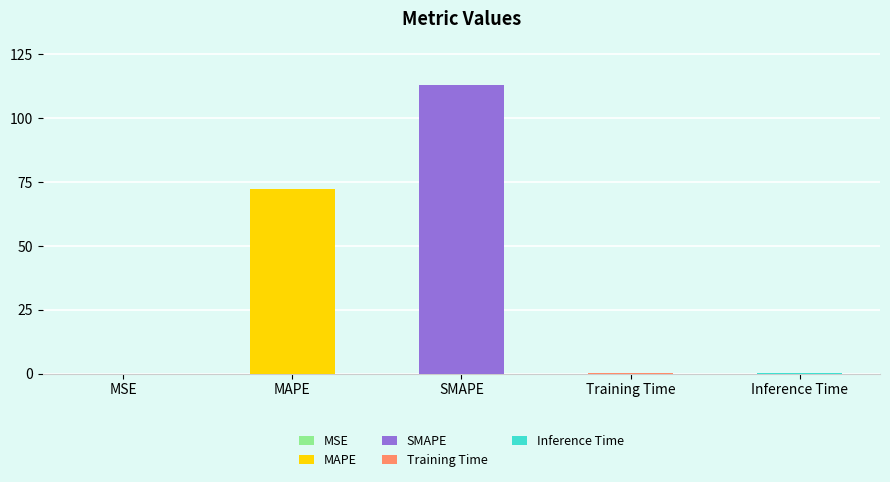

True or false: the data shows 0.1 at Training Time.

False